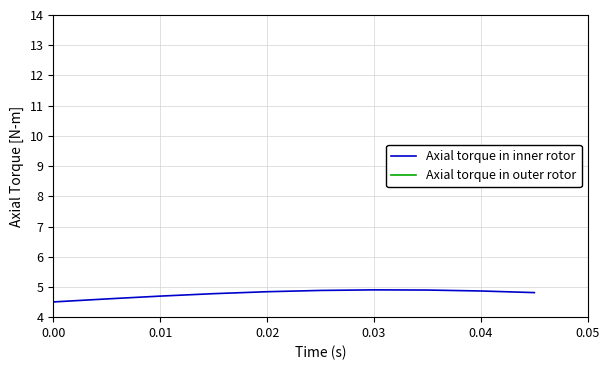

In Axial torque in inner rotor, how many points are higher than both neighbors (excluding endpoints)?

1